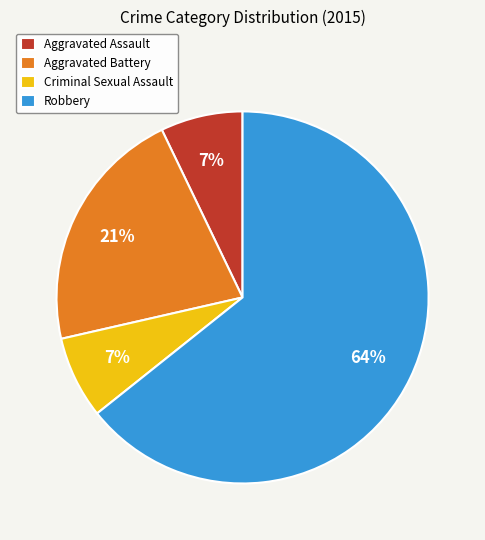

Is it true that Criminal Sexual Assault is 7% of the pie?

True